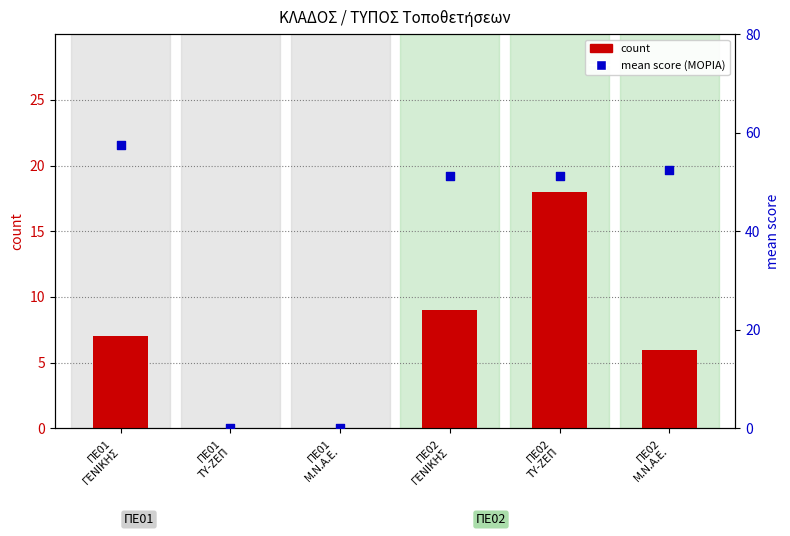

What is the total value across all series at ΠΕ02
Μ.Ν.Α.Ε.?

58.4